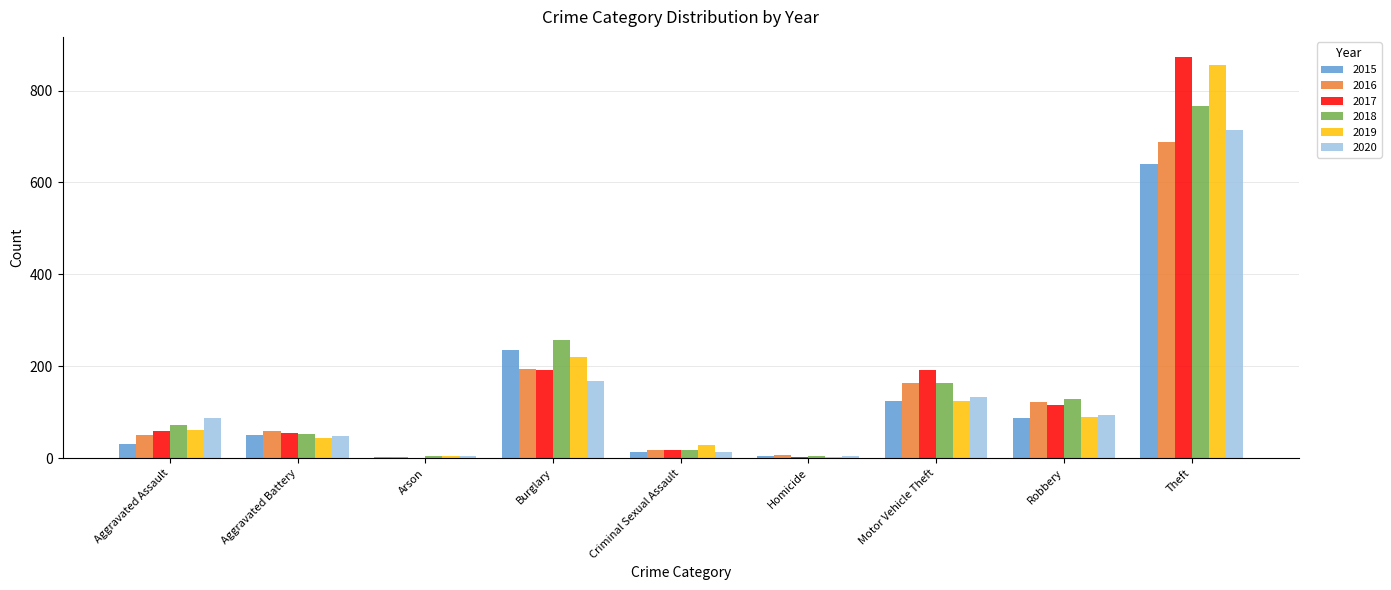

What is the maximum value shown in the chart?

873